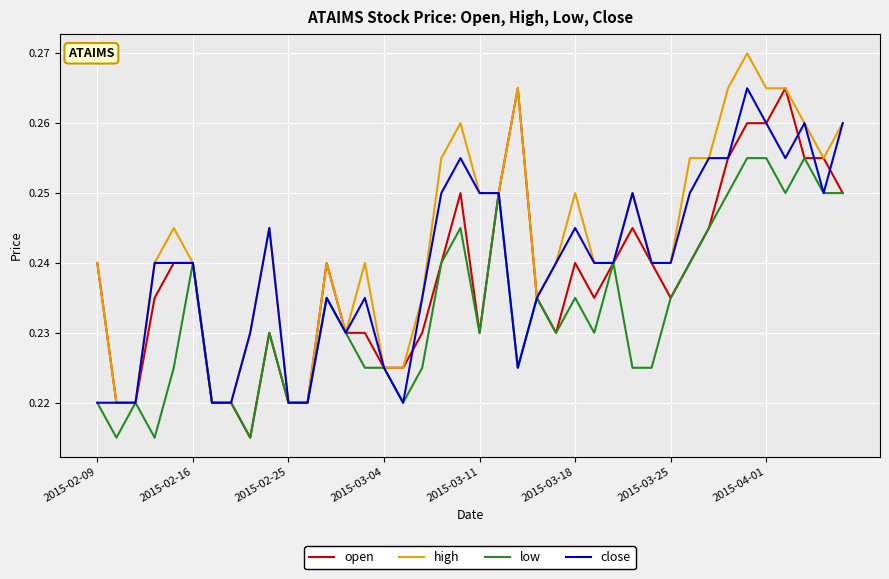

How many lines are shown in the chart?

4